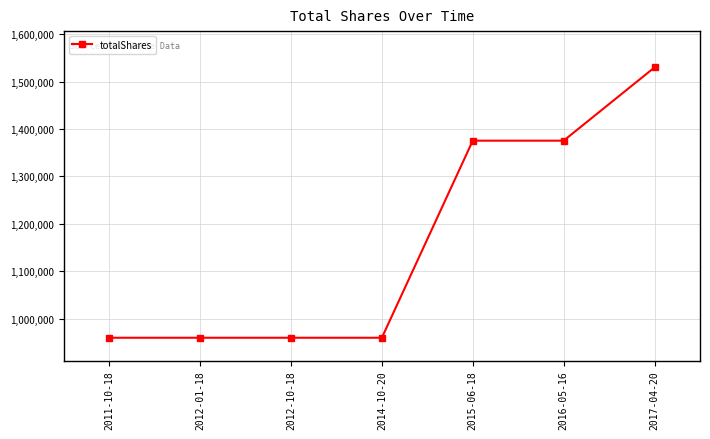

The chart shows a value of 960000.0 at 2011-10-18. True or false?

True